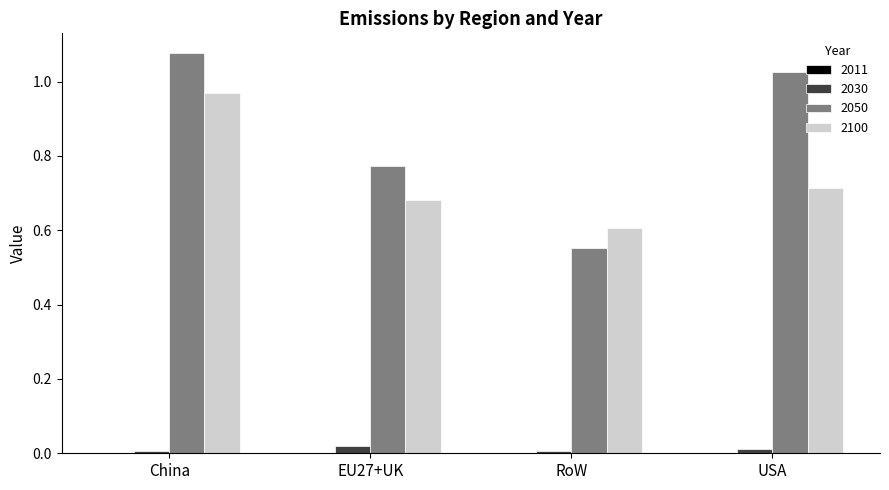

Which series changed the most between EU27+UK and RoW?

2050